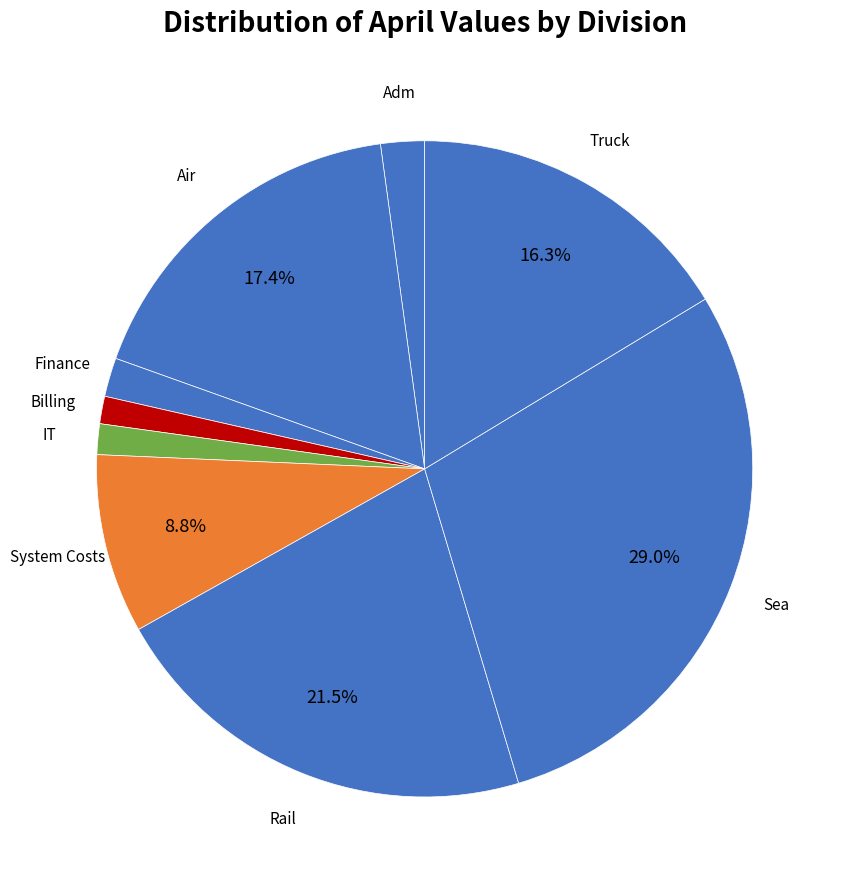

How many slices are in this pie chart?

9